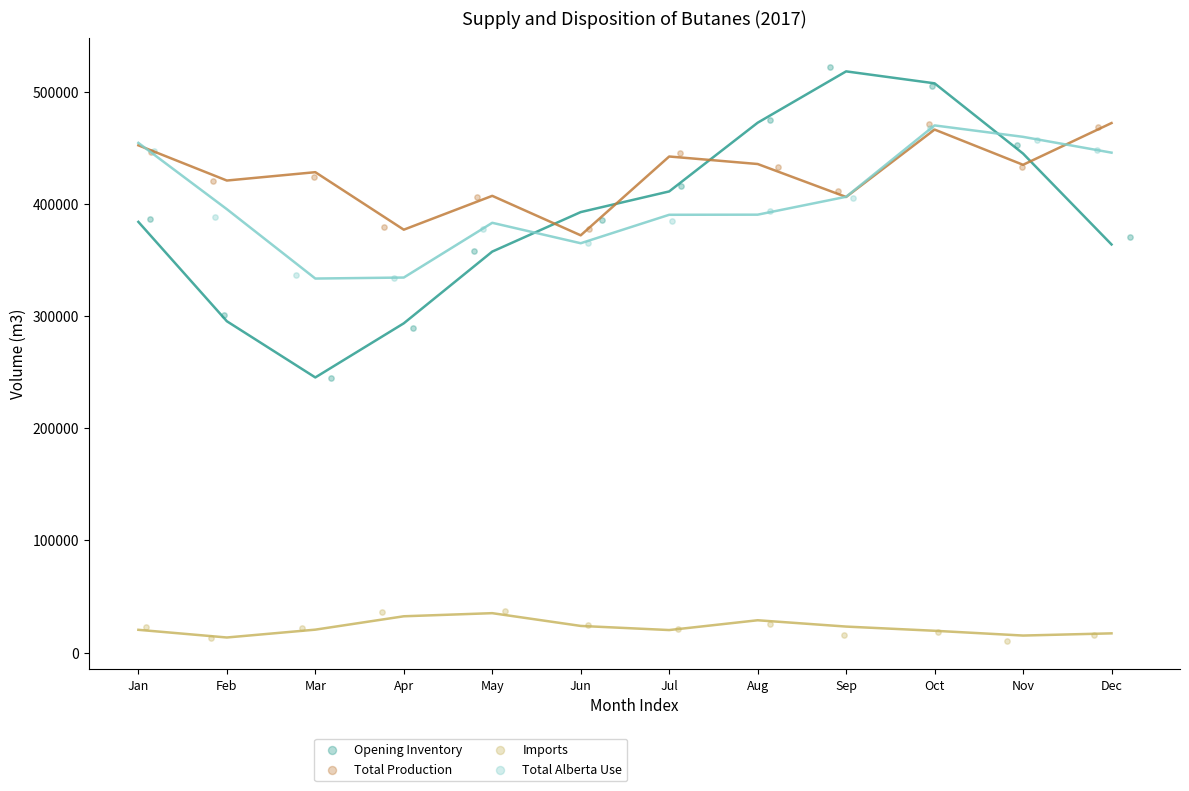

Which series contains the lowest Y value?

Imports